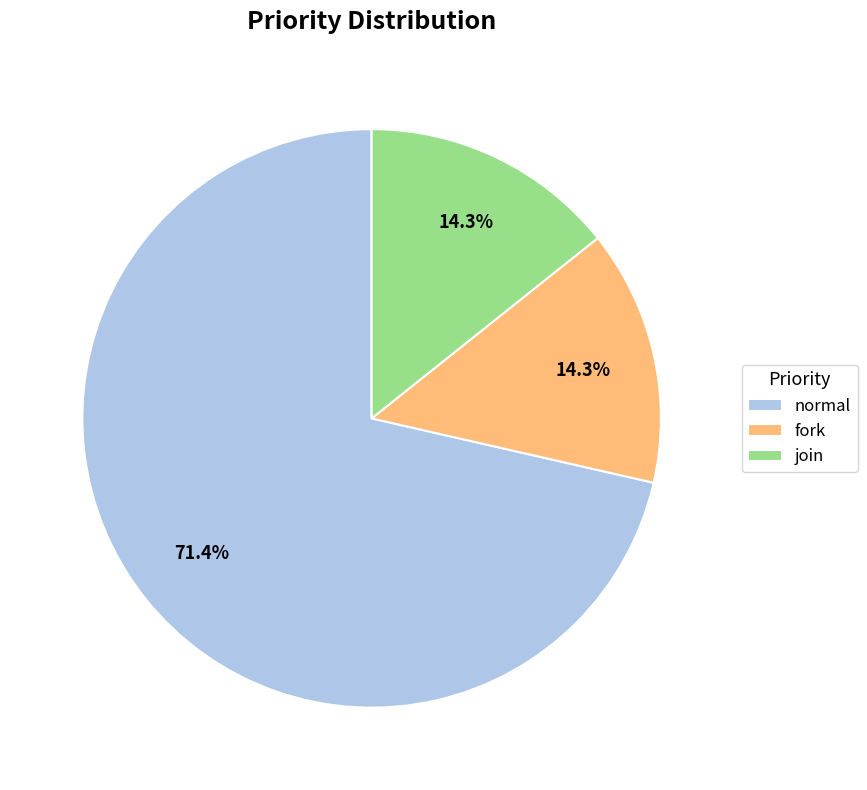

Which category has the biggest portion of the pie?

normal